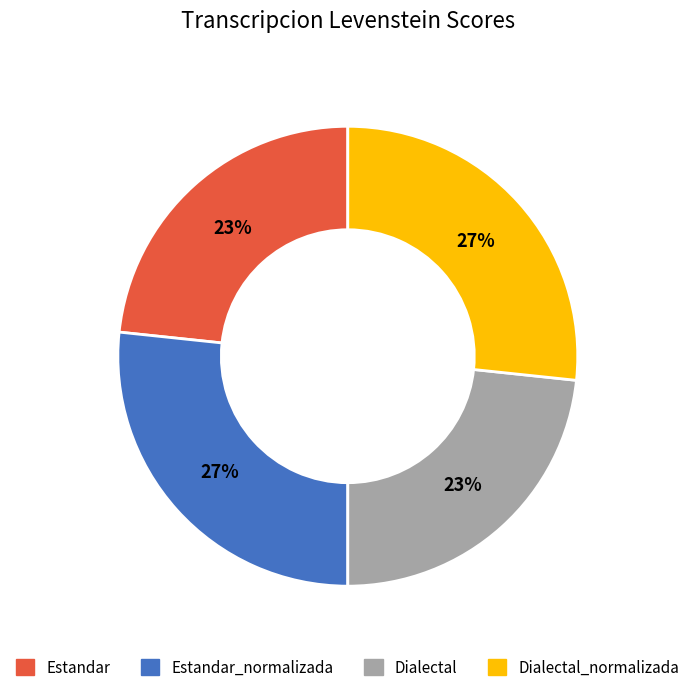

To the nearest percent, what is the combined percentage of Estandar and Estandar_normalizada?

50%